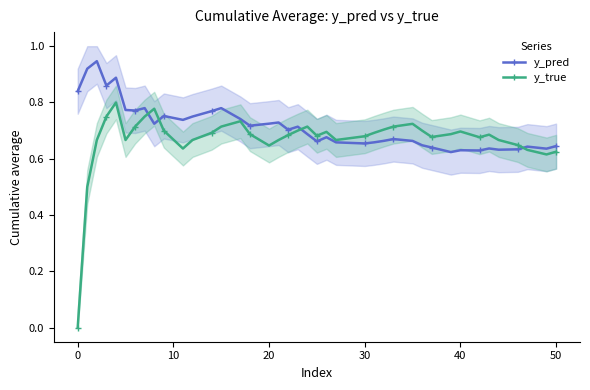

How many distinct data groups are displayed?

2